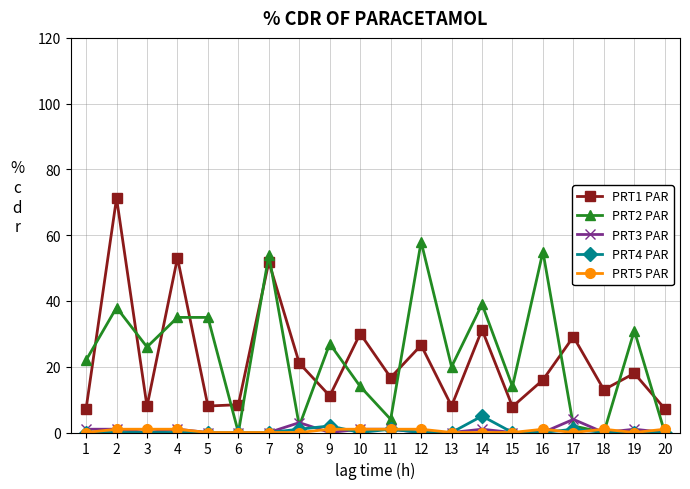

What is the greatest value displayed?

71.3